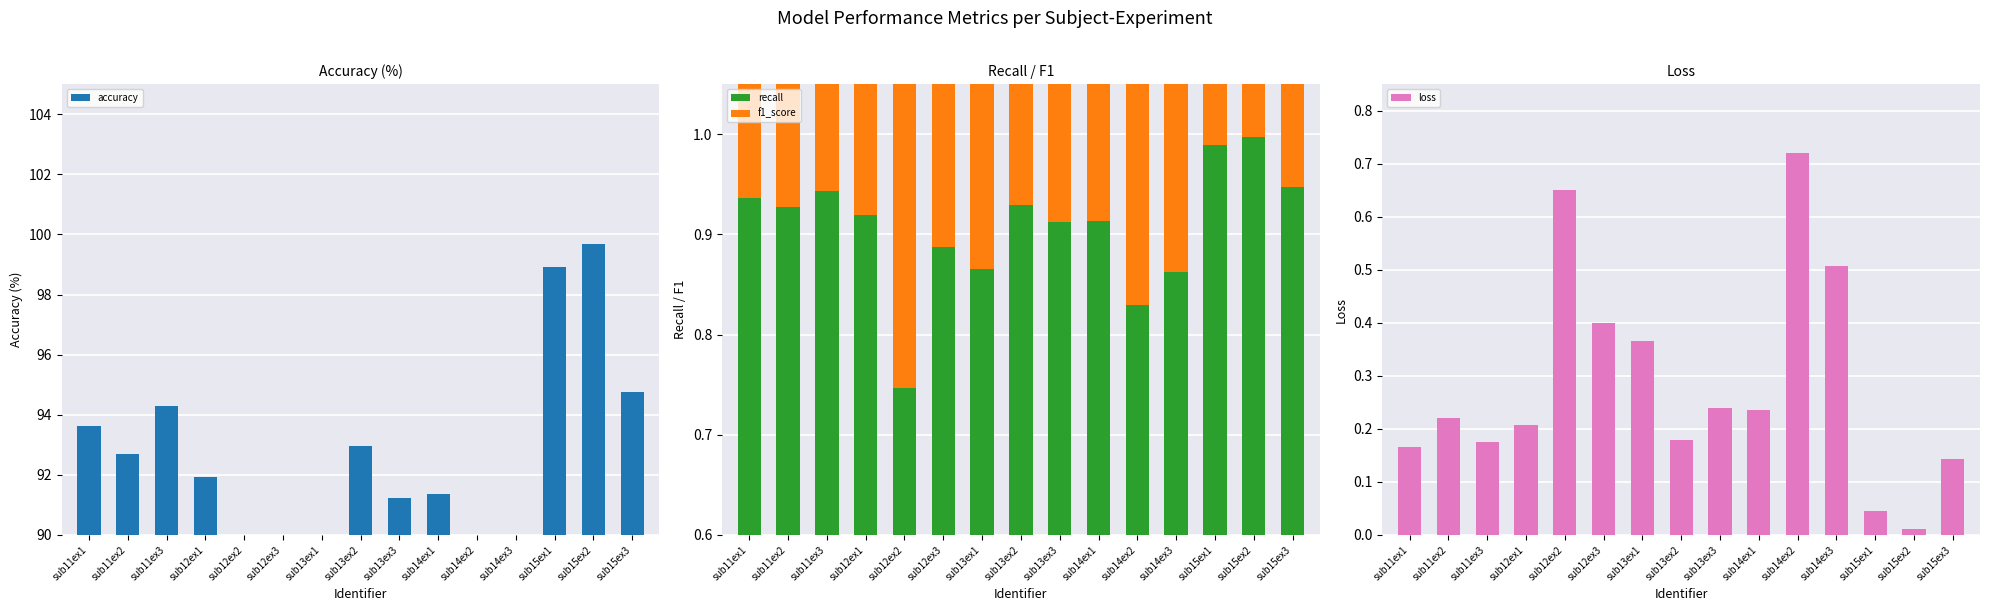

Which series has the largest range (max minus min)?

accuracy